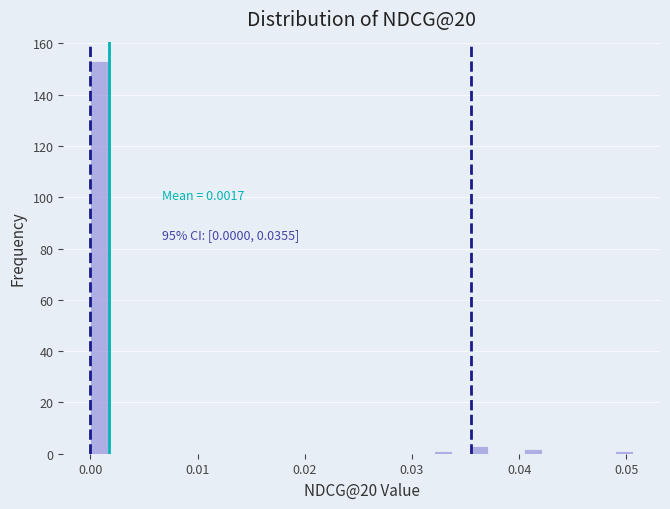

Around what value on the x-axis is the tallest bar? Give the approximate position of its centre, as read against the axis.

0.001